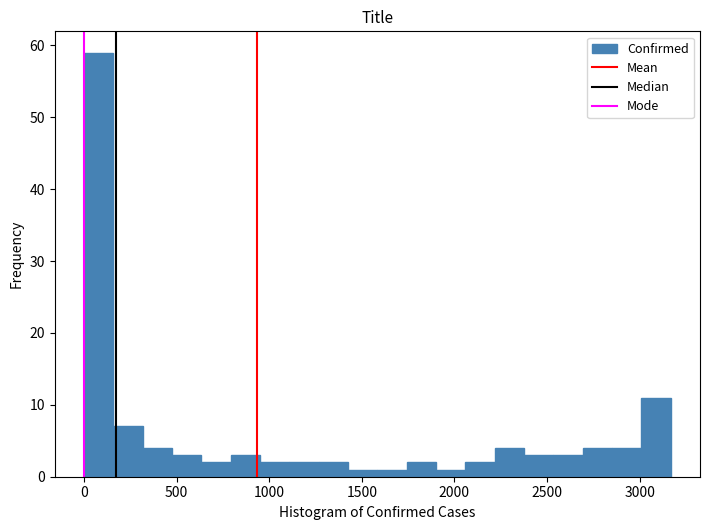

Around what value on the x-axis is the tallest bar? Give the approximate position of its centre, as read against the axis.

100